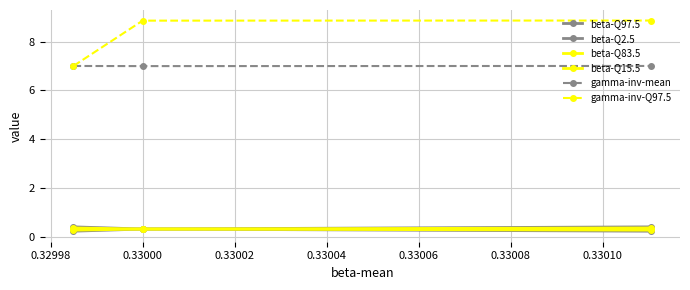

At which category is the sum across all series the highest?

0.33000